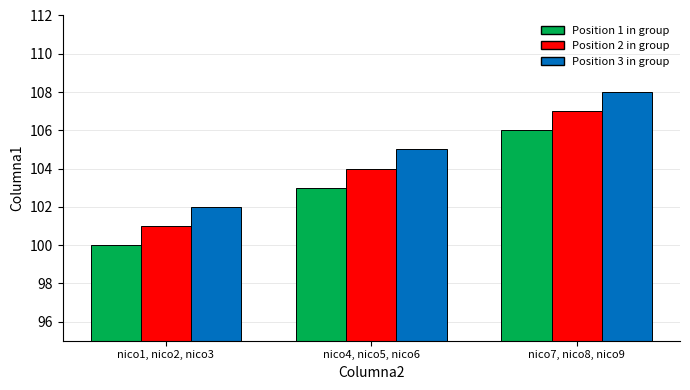

What is the sum of all values?

936